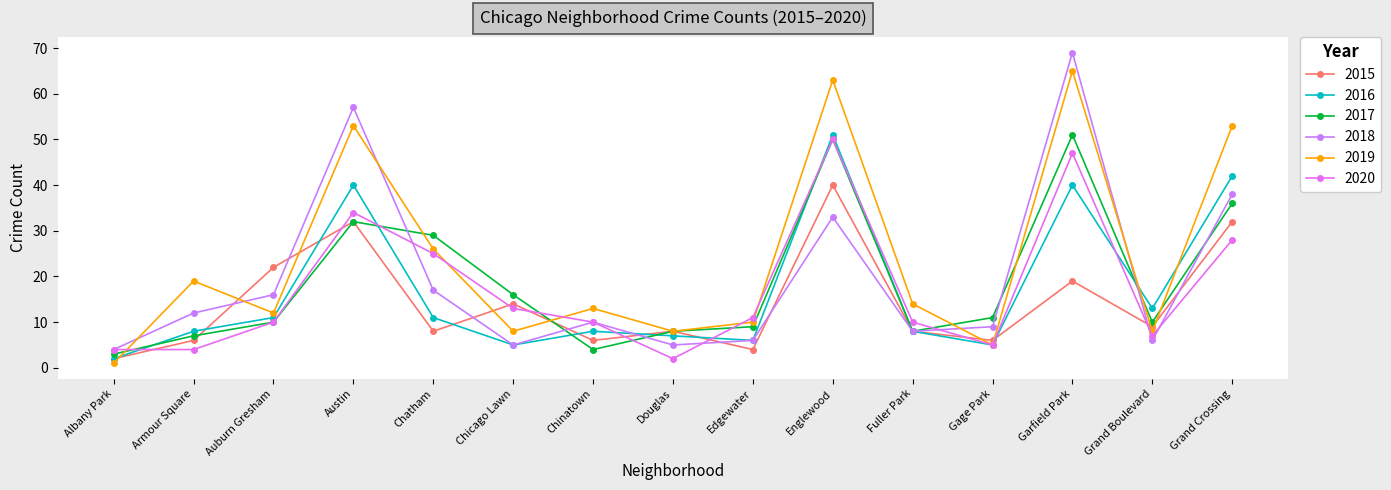

Where is the first local minimum for 2016?

Chicago Lawn